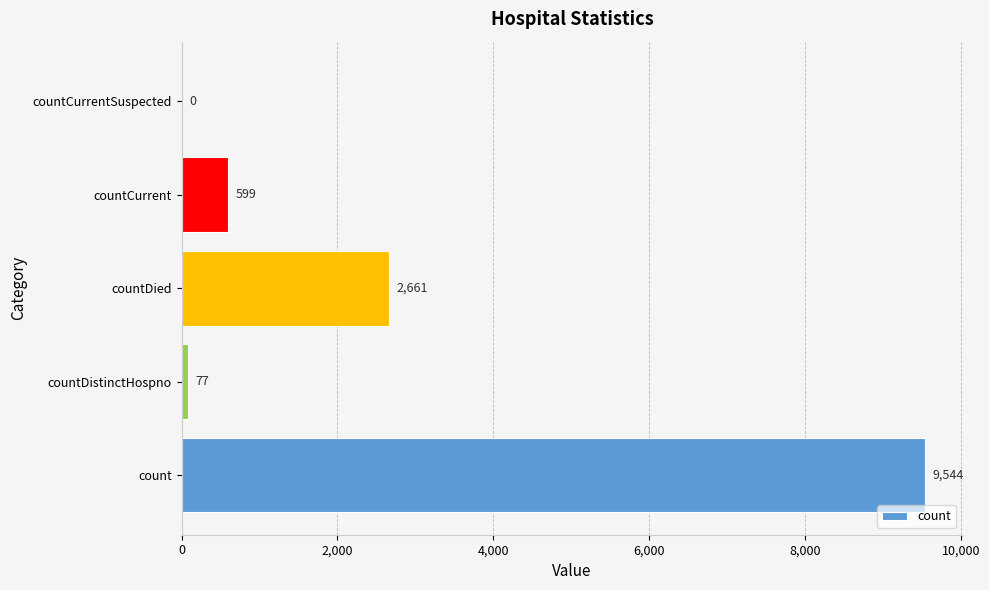

Reading bottom to top, transcribe all the data shown in this chart.

count=9544	countDistinctHospno=77	countDied=2661	countCurrent=599	countCurrentSuspected=0